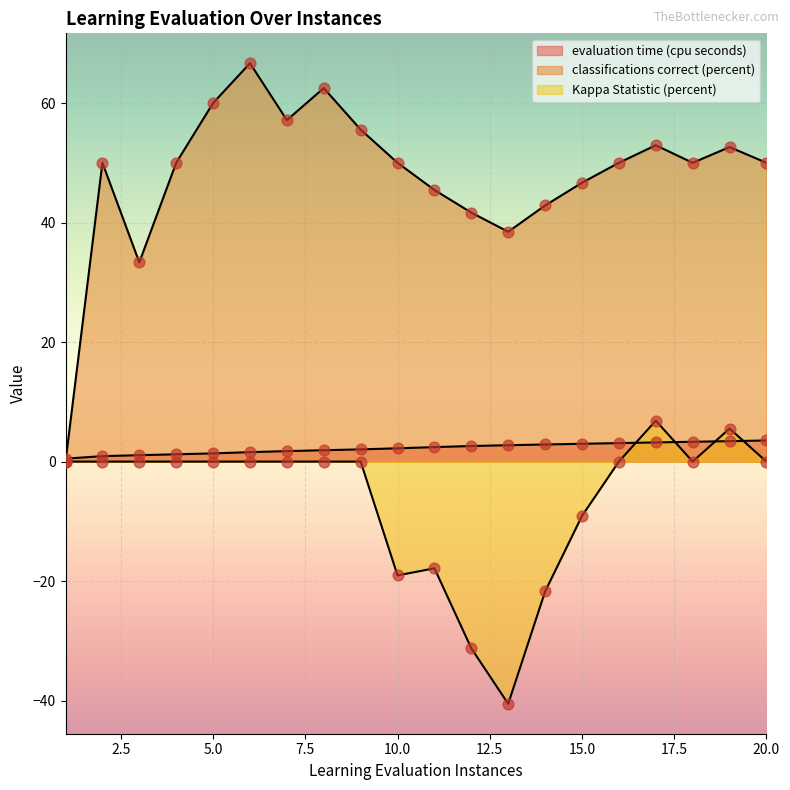

What are all the series names shown in the legend?

evaluation time (cpu seconds), classifications correct (percent), Kappa Statistic (percent)